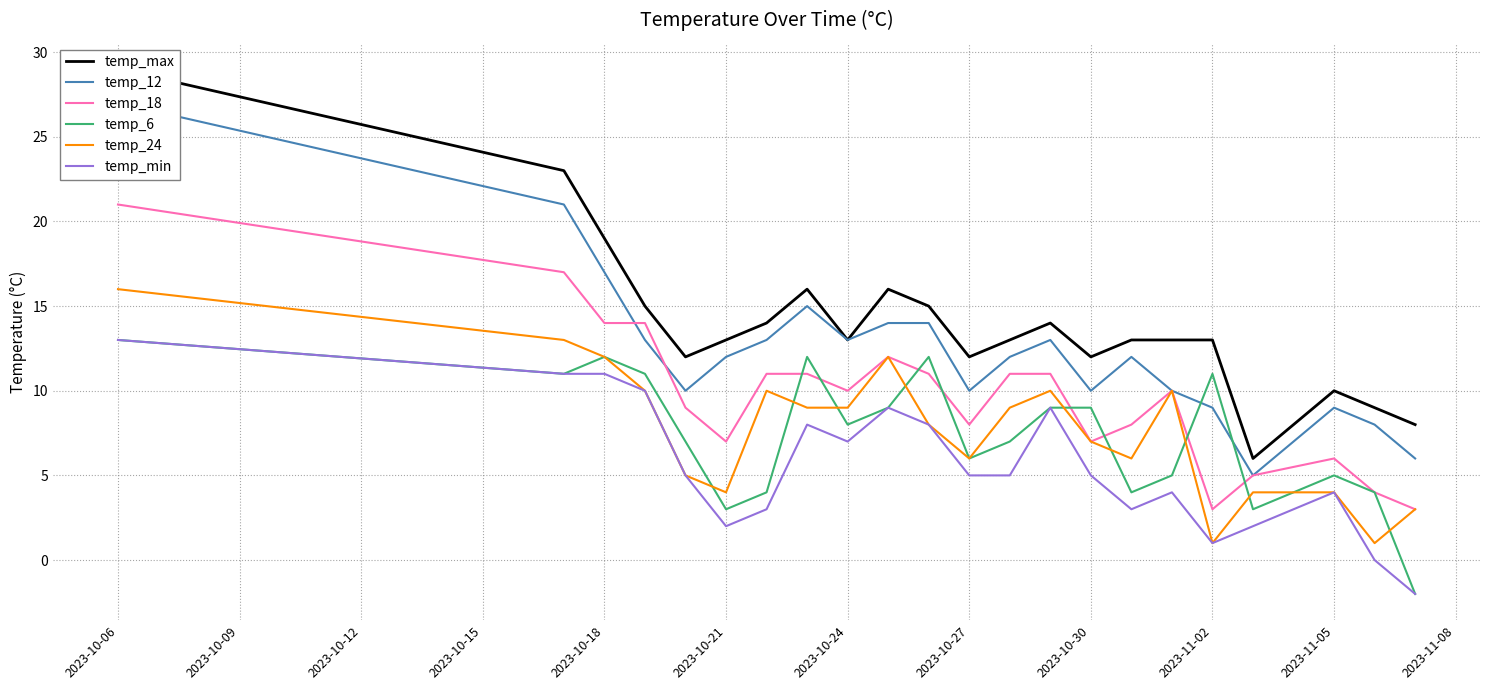

The temp_6 series shows 14 at 2023-10-30. True or false?

False